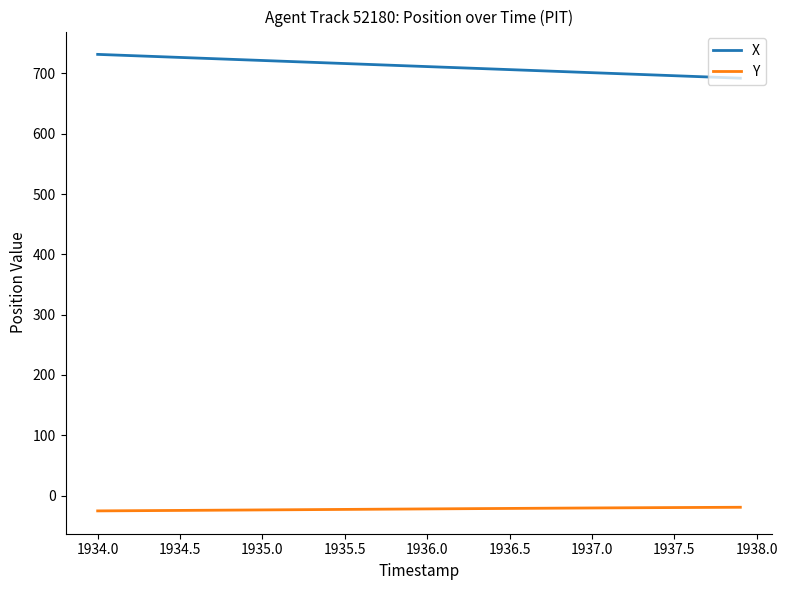

What is the difference between the maximum and minimum values in the X series?

39.5